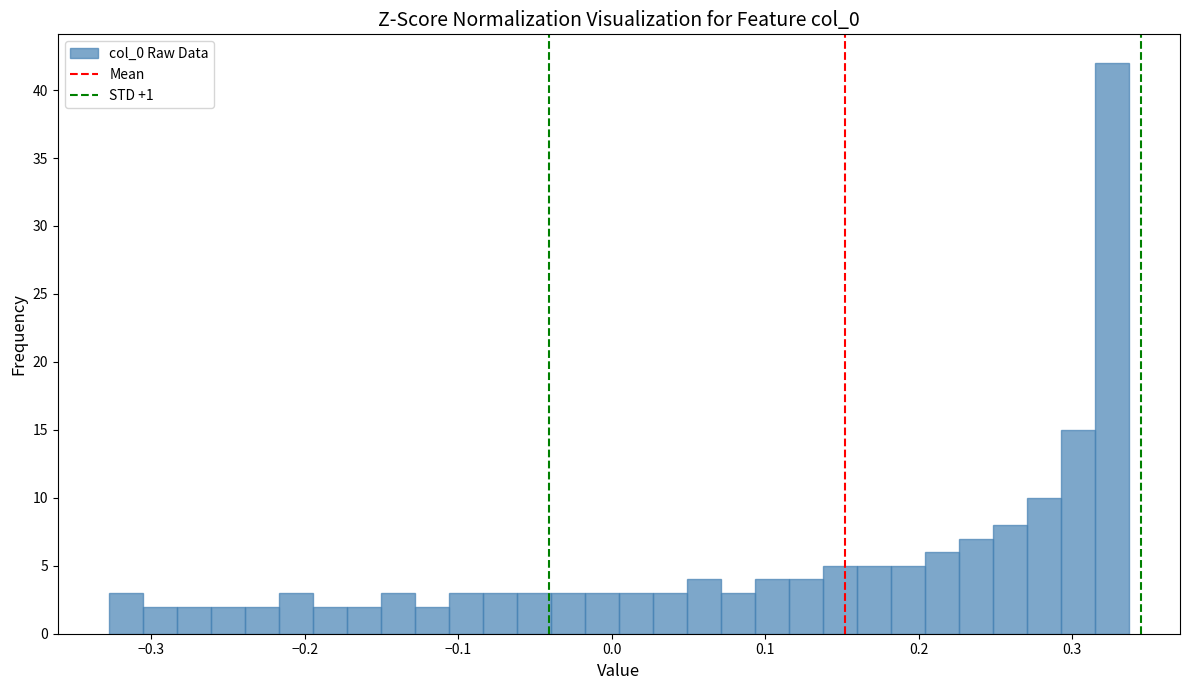

Around what value on the x-axis is the tallest bar? Give the approximate position of its centre, as read against the axis.

0.33